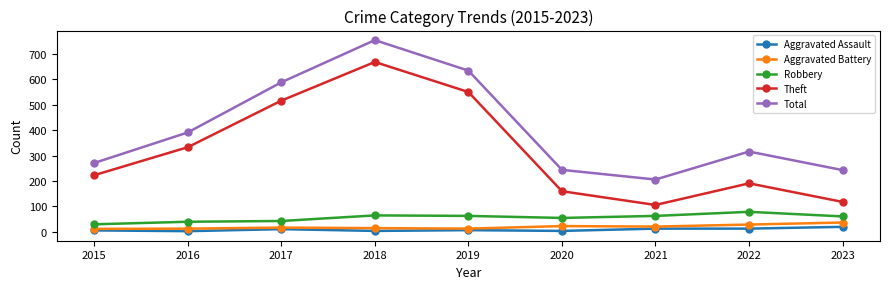

Which category has the highest value in the Theft series?

2018